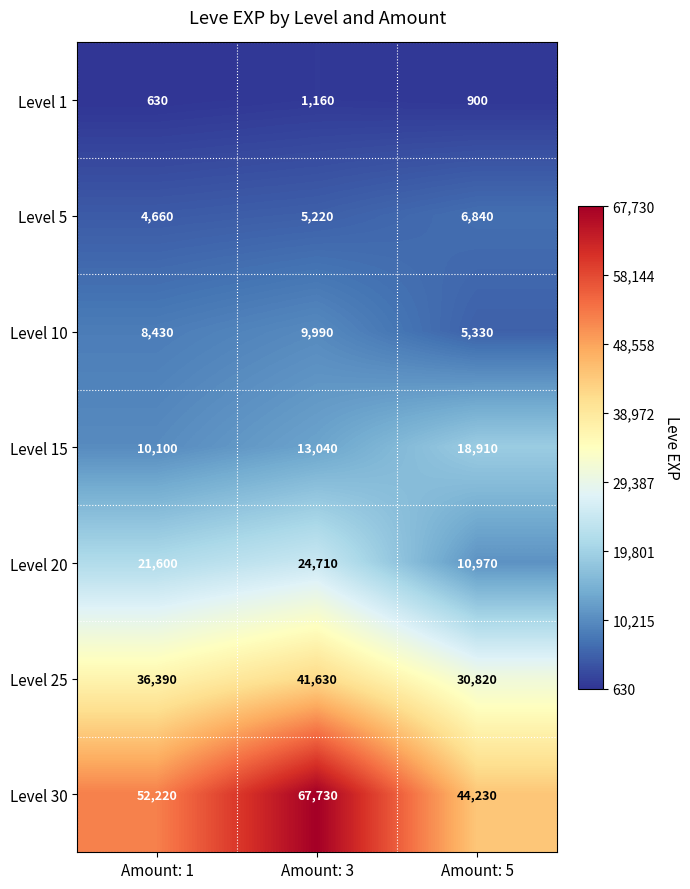

What is the difference between the maximum and minimum values in the Level 30 series?

23500